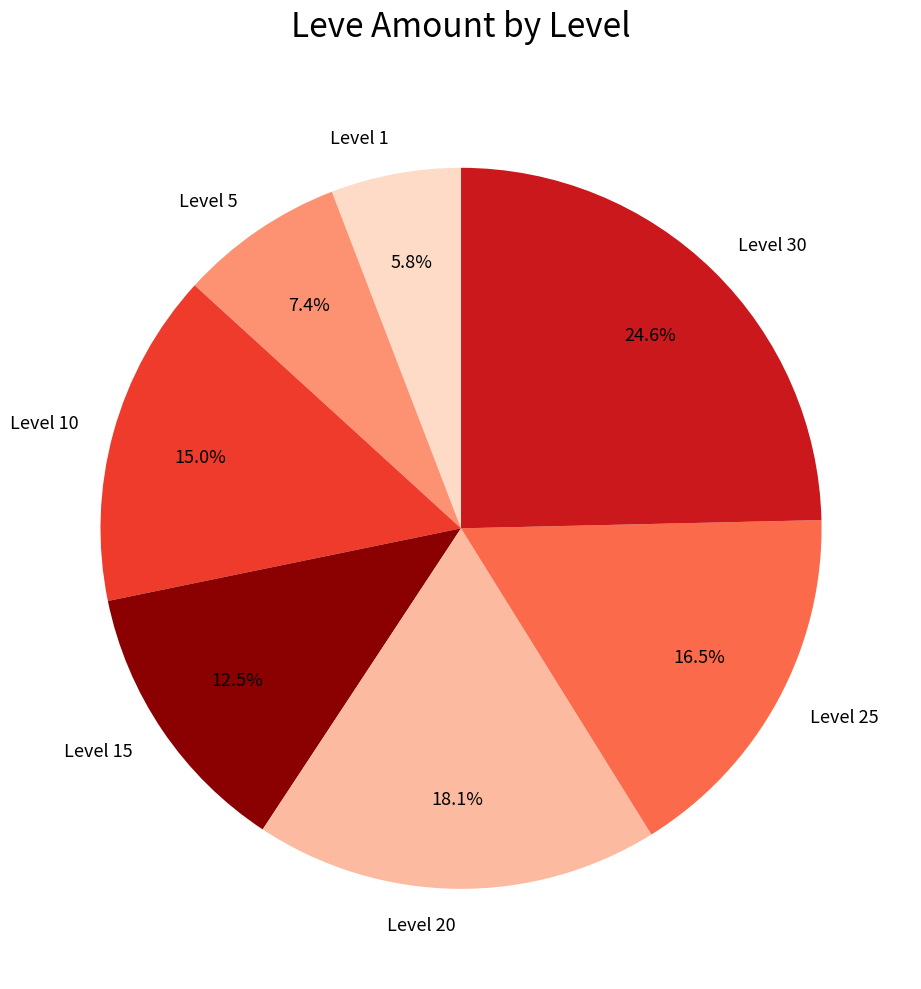

Is there any slice that represents more than half of the pie?

No